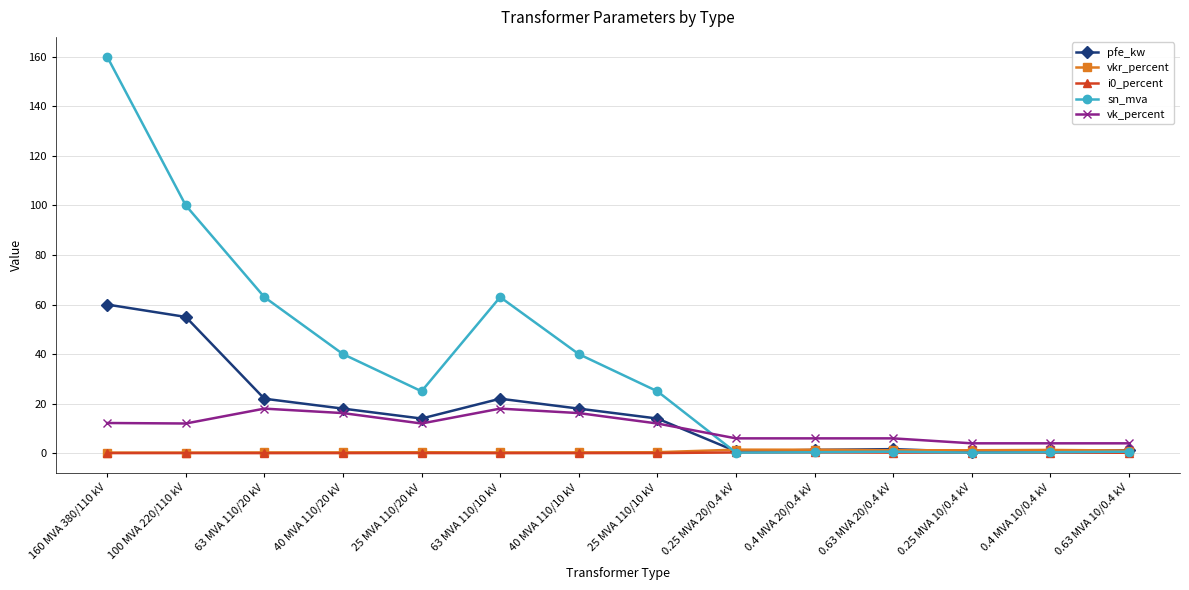

The value of sn_mva at 100 MVA 220/110 kV is 152.6. True or false?

False